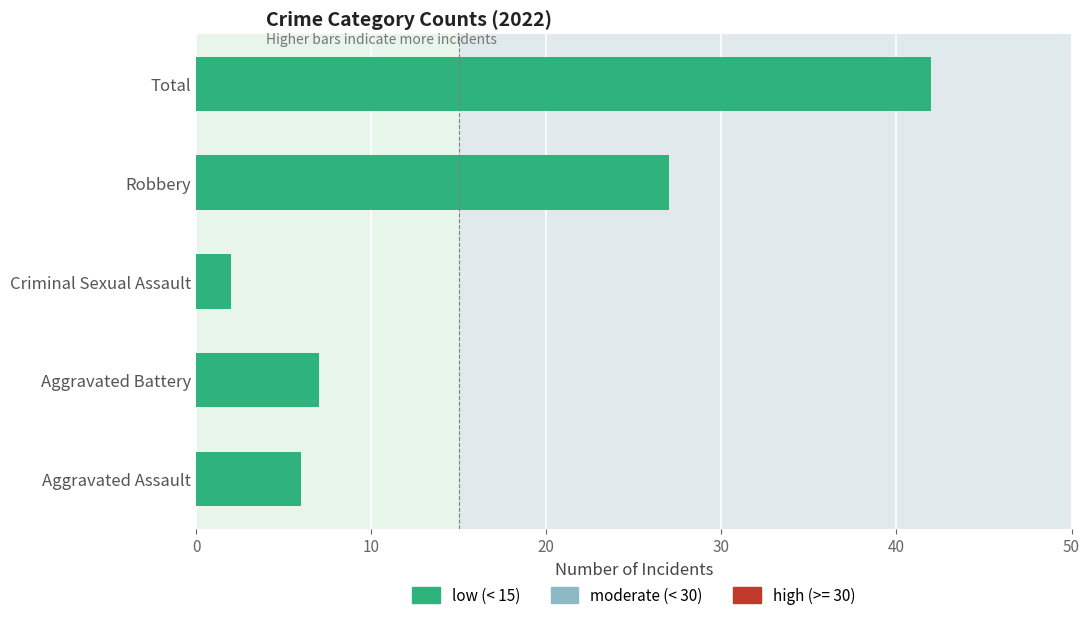

What is the difference between the maximum and second lowest values?

36